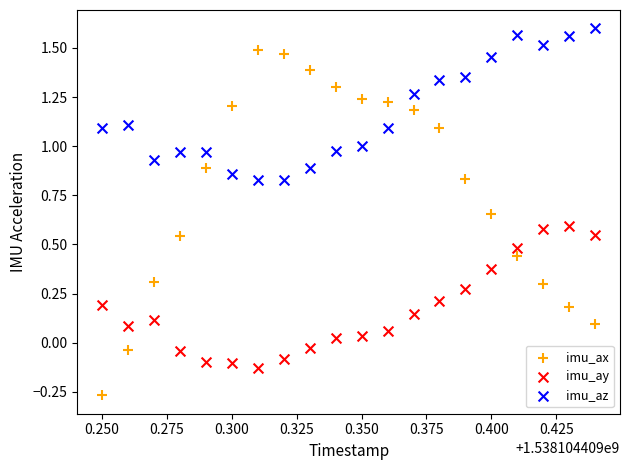

Across all data points, what is the range of Y values (max minus min)?

1.9